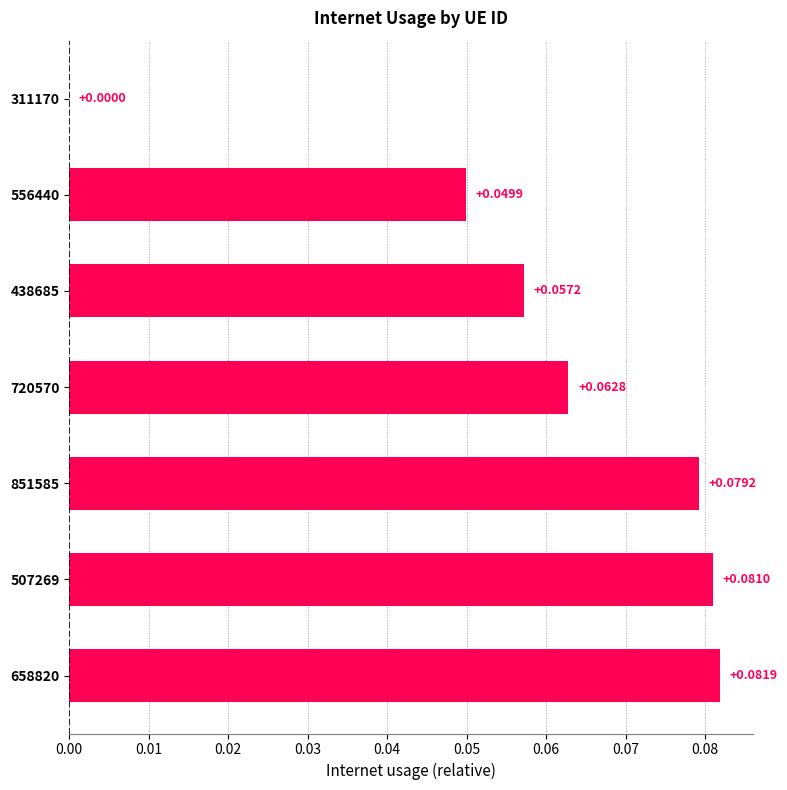

Are the bars horizontal?

Yes